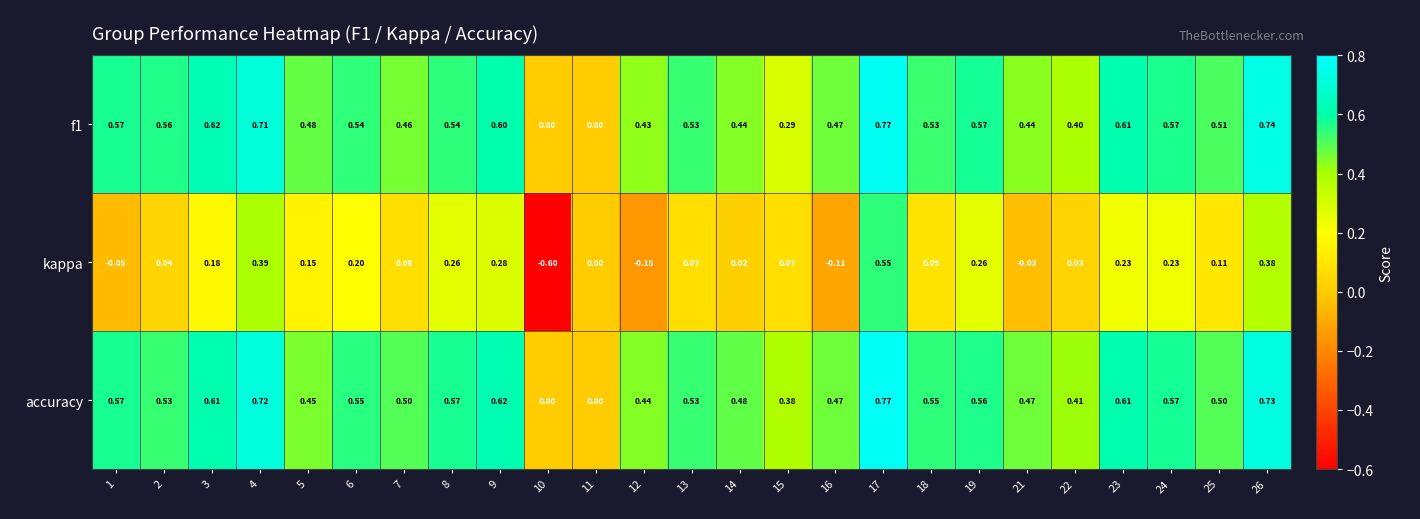

Which series has the largest range (max minus min)?

kappa